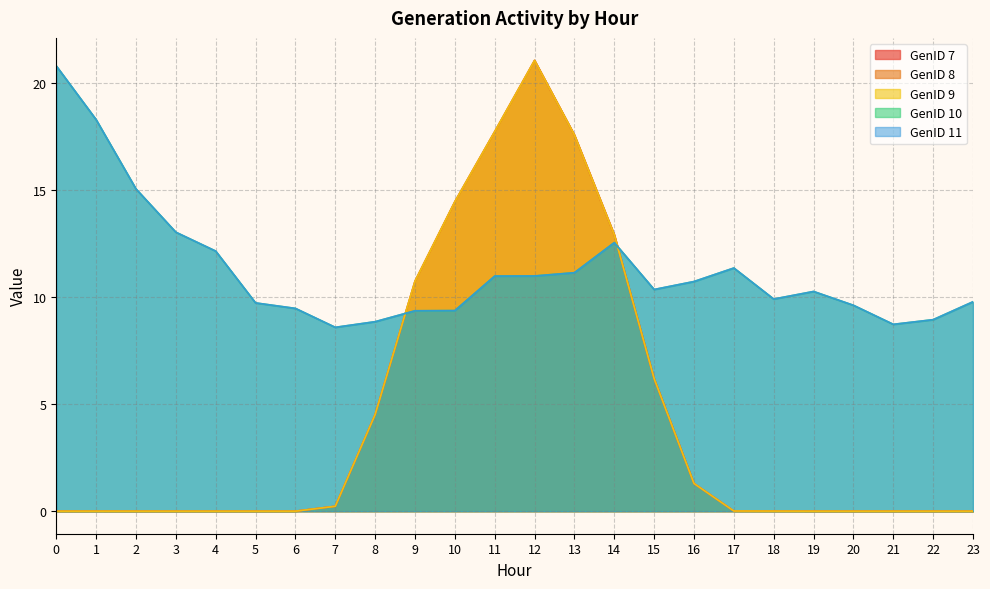

What is the value of the GenID 9 point at the 9th from the left?

4.5